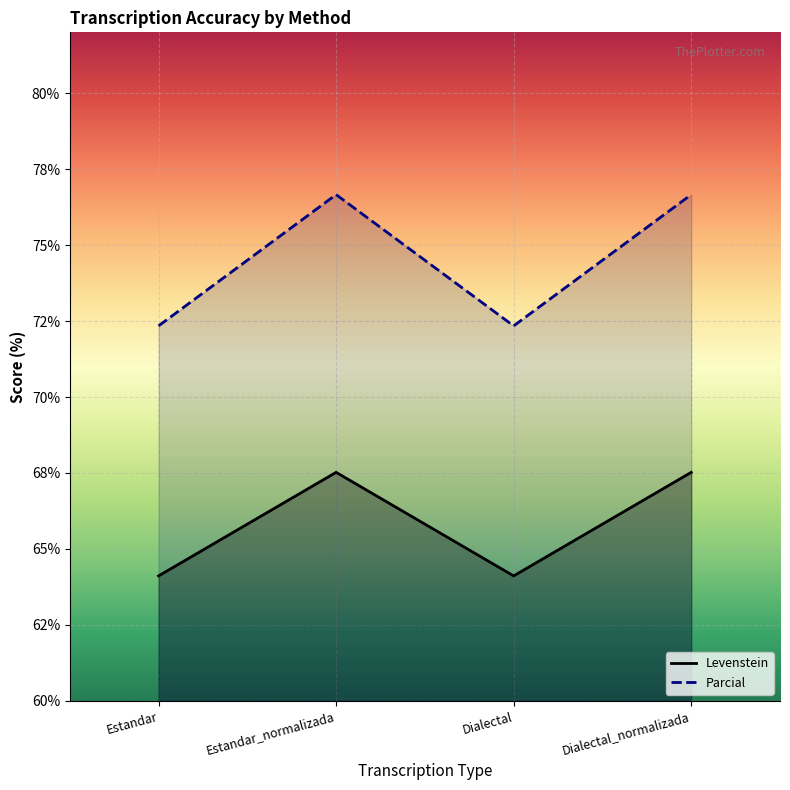

Where is the first local maximum for Levenstein?

Estandar_normalizada